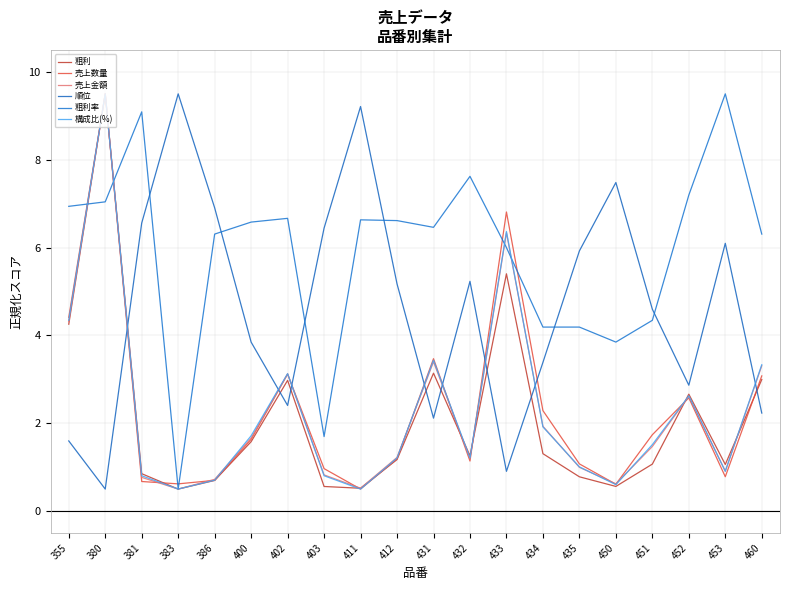

The 粗利率 series shows 7.3 at 434. True or false?

False